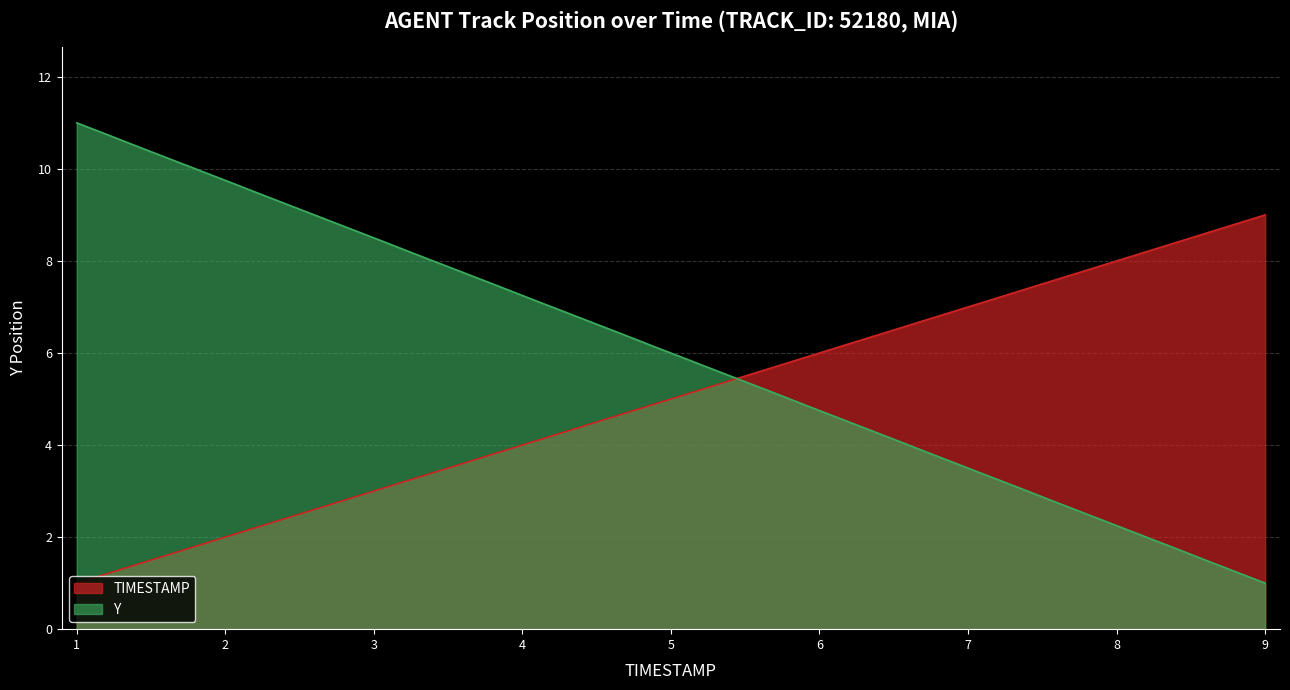

How many lines are shown in the chart?

2